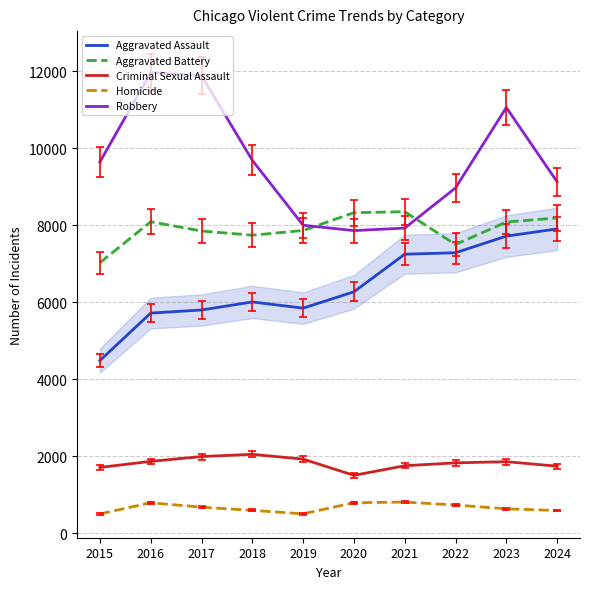

At which label does Criminal Sexual Assault first exceed 1853?

2016